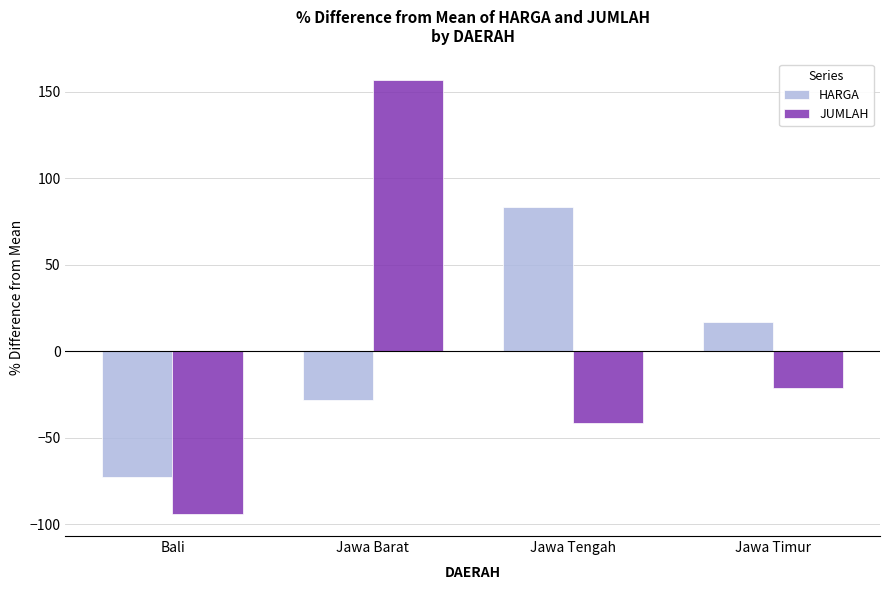

What is the label of the 1st bar from the right?

Jawa Timur